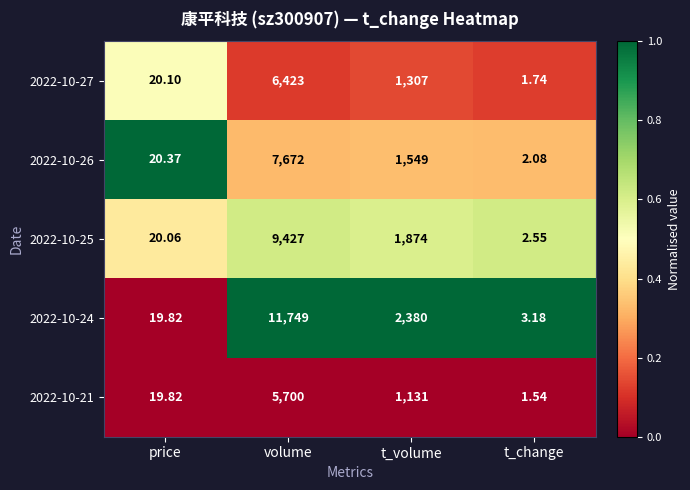

Which series has the largest range (max minus min)?

2022-10-24